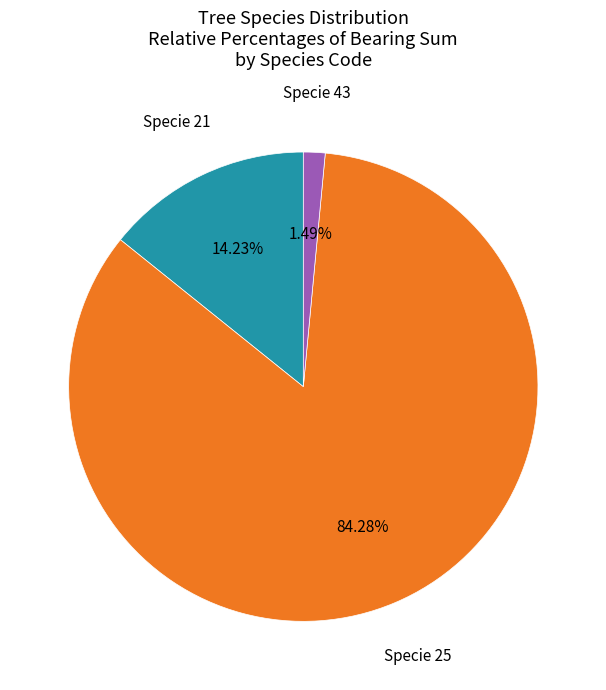

Do Specie 21 and Specie 25 together represent more than half of the pie?

Yes